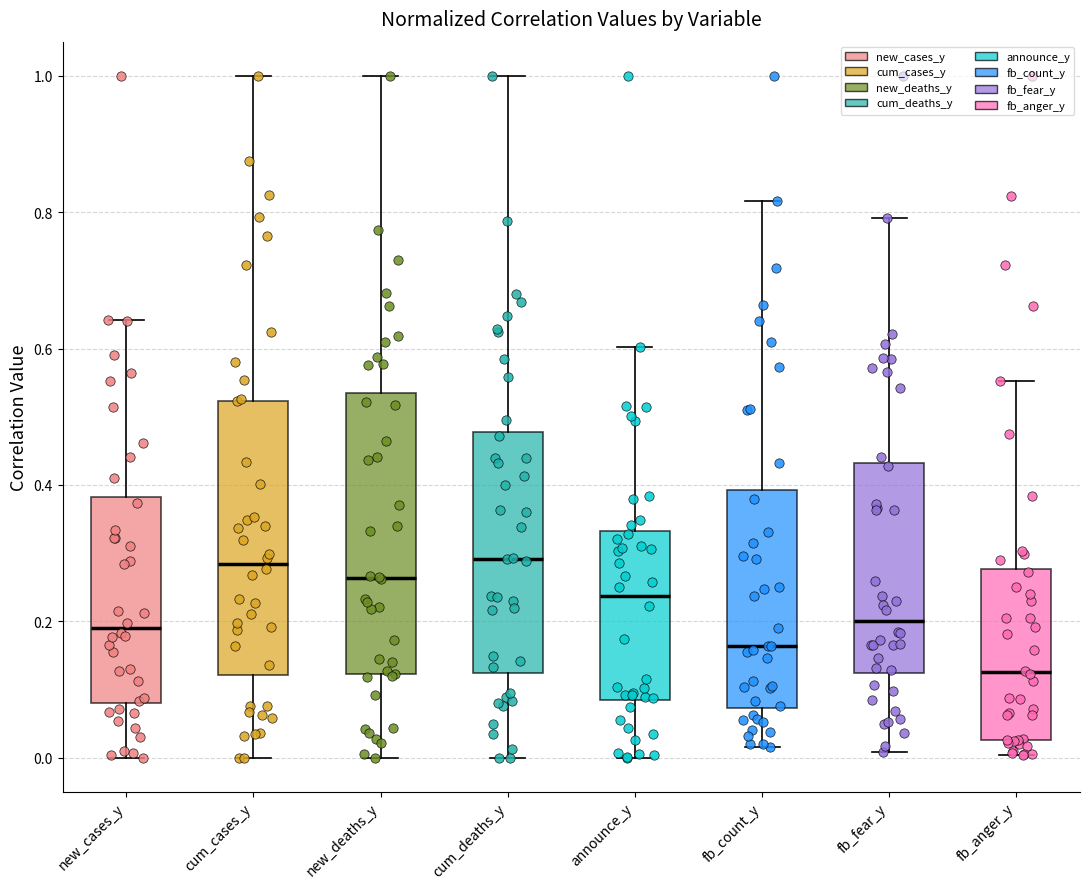

Which box's median line is the lowest?

fb_anger_y